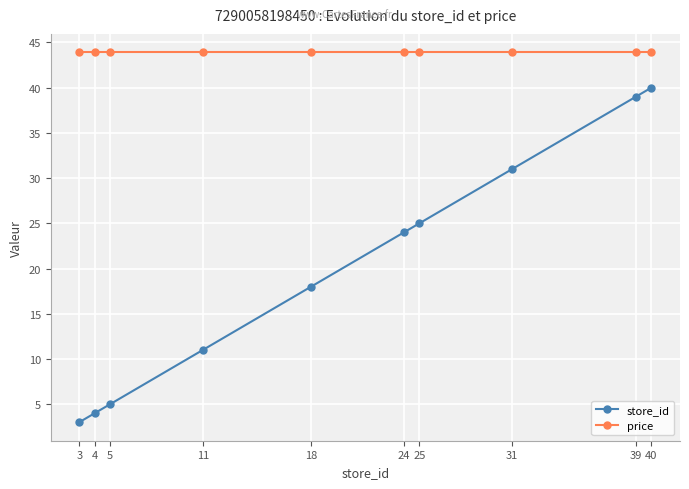

What is the maximum value for store_id?

40.0